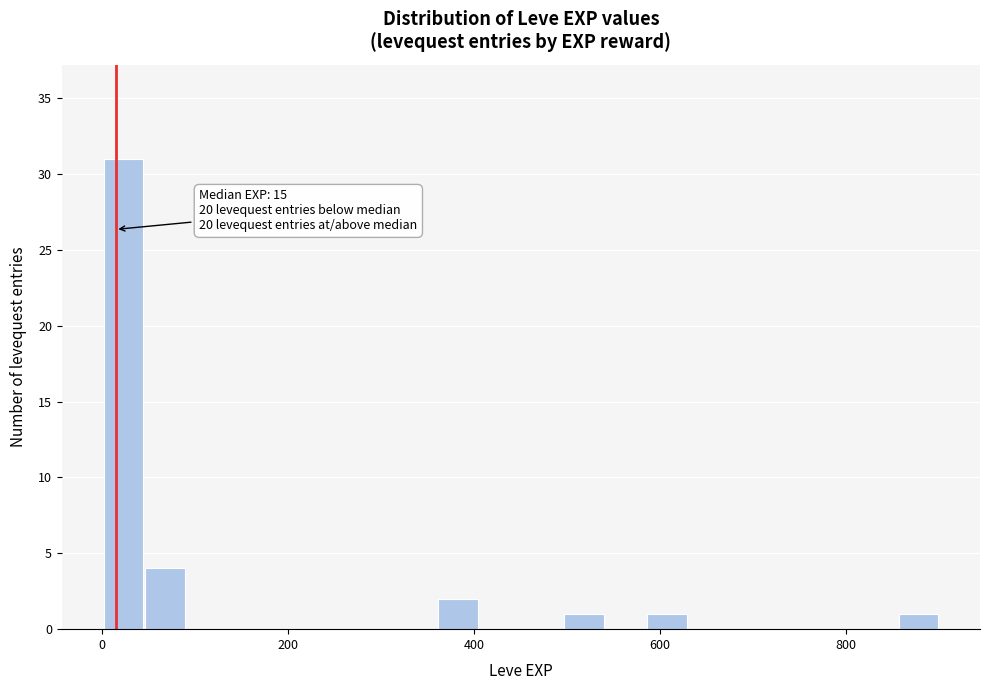

Around what value on the x-axis is the tallest bar? Give the approximate position of its centre, as read against the axis.

20